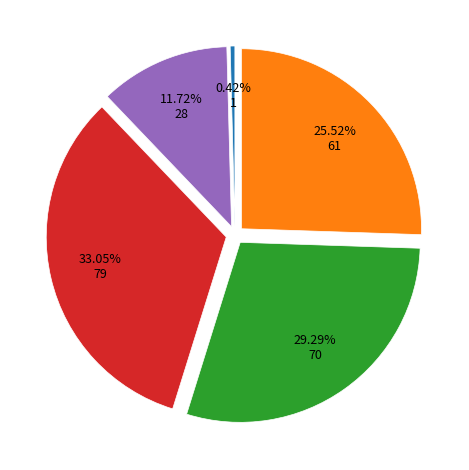

Is there any slice that represents more than half of the pie?

No